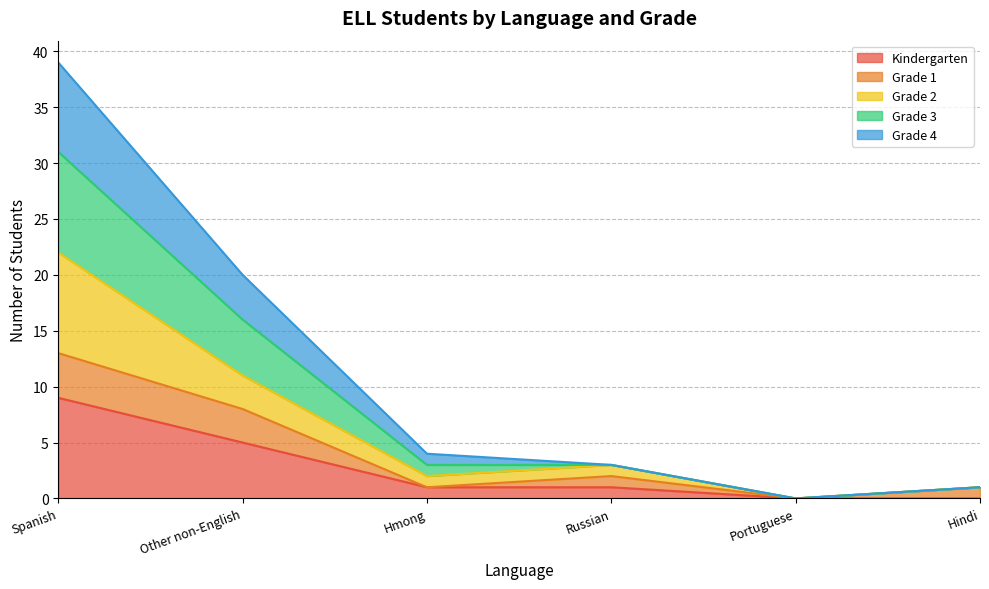

List the labels in order of Grade 4 value, largest first.

Spanish, Other non-English, Hmong, Russian, Hindi, Portuguese